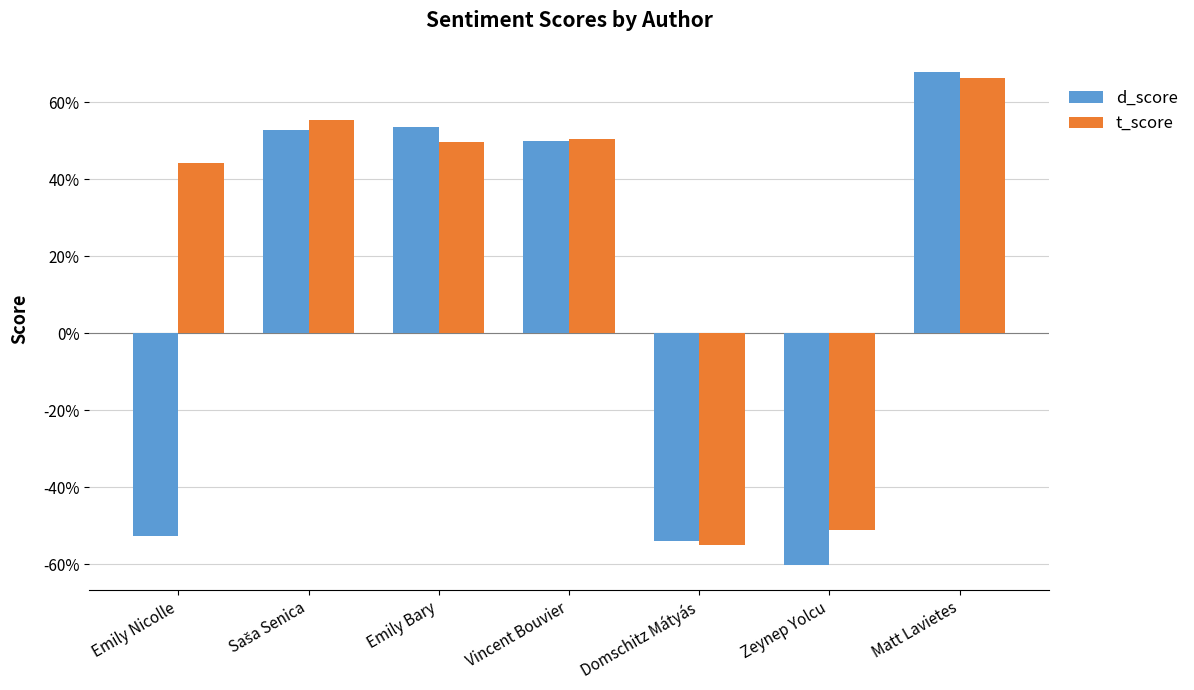

Does the chart contain stacked bars?

No